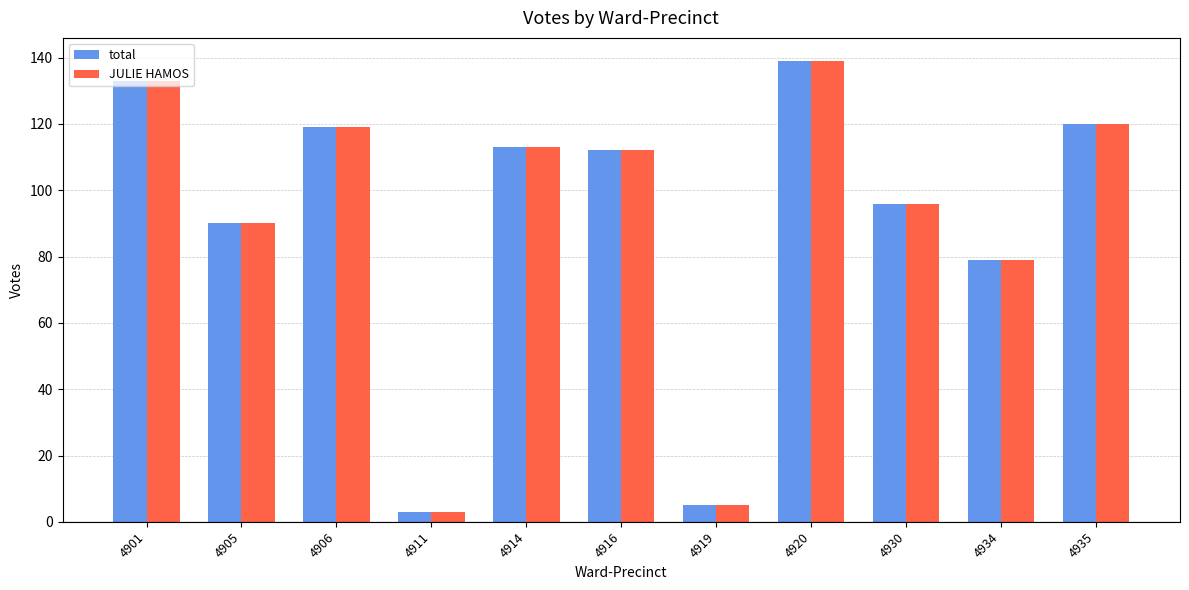

What is the difference between the second highest and second lowest values in the total series?

128